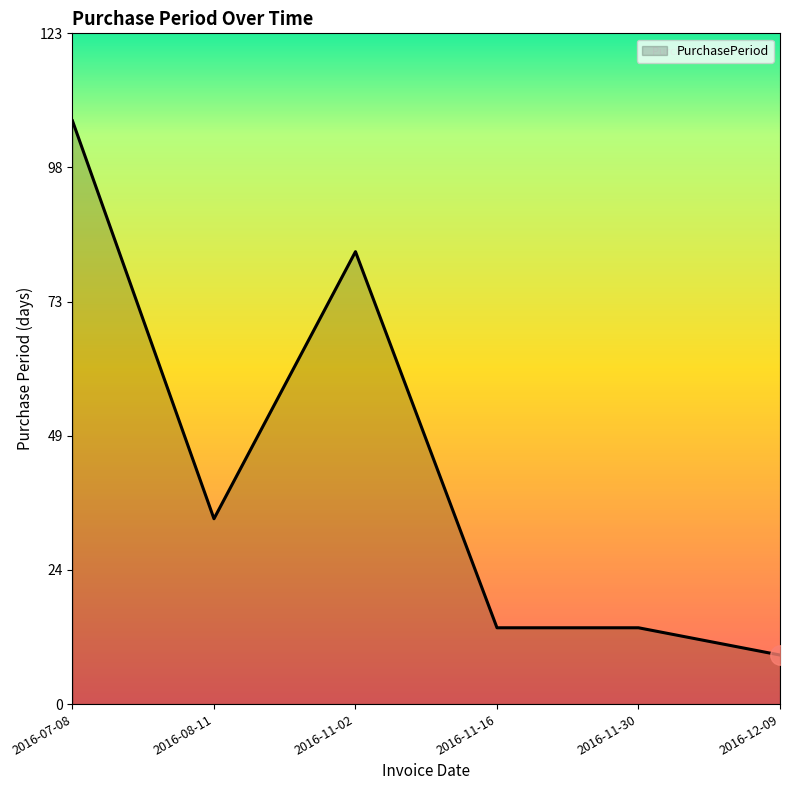

True or false: the data has more than 0 interior local peaks.

True